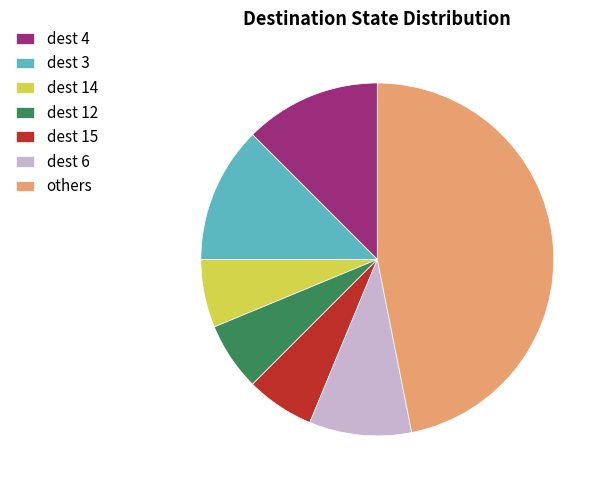

Is there a majority slice in this chart?

No